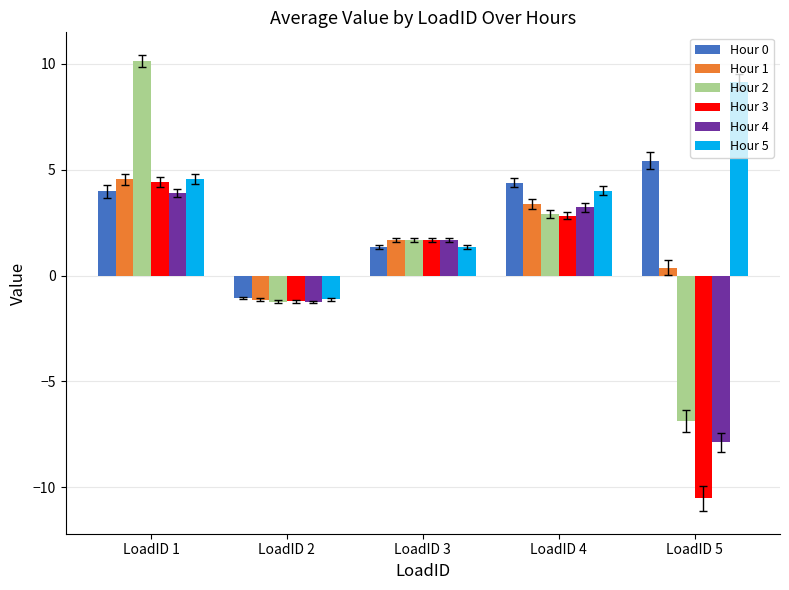

The value of Hour 2 at LoadID 1 is 17.6. True or false?

False